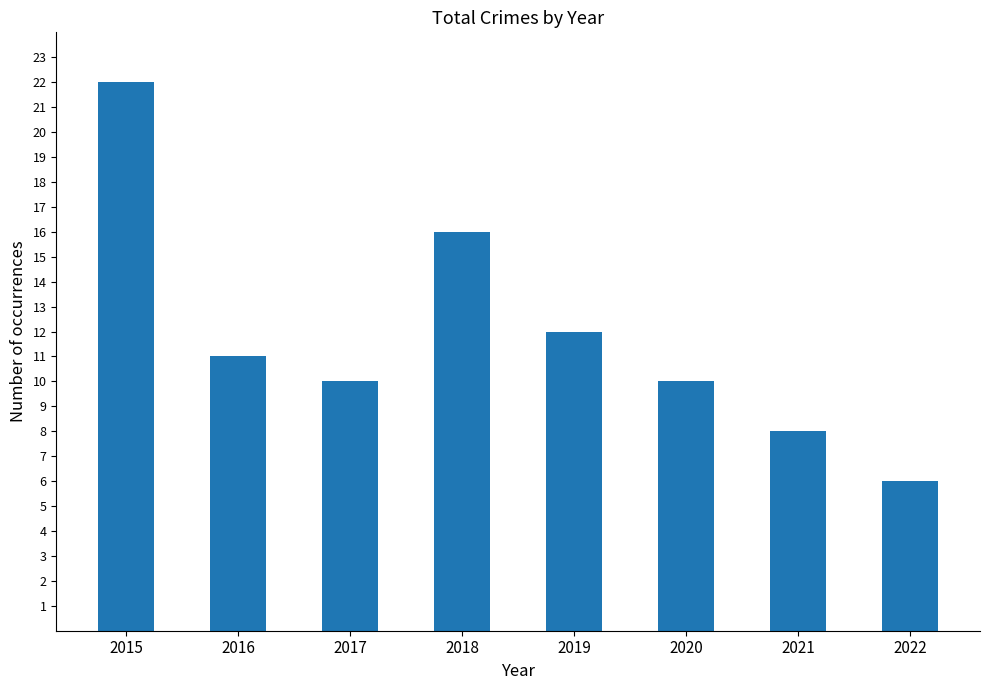

At which label does the data first exceed 11?

2015